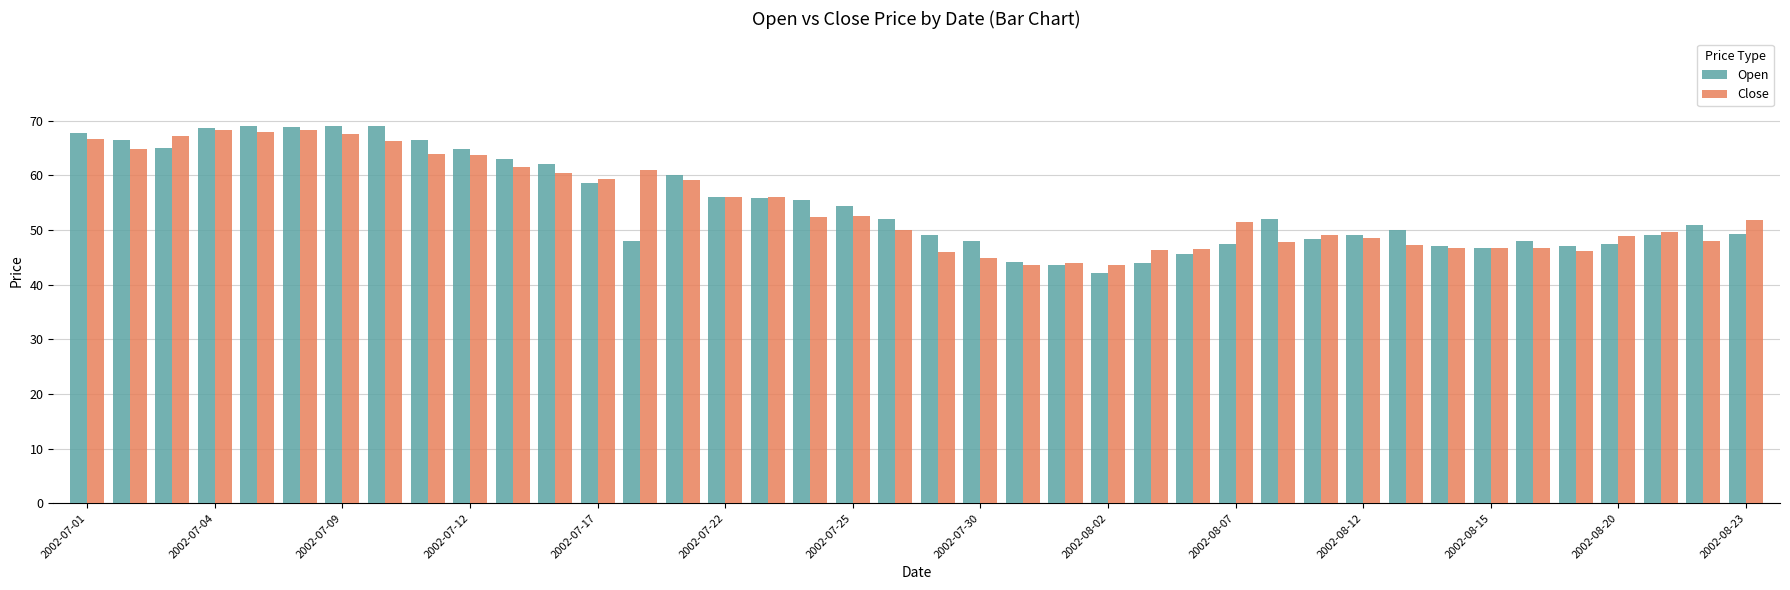

How many data points does each series have?

40